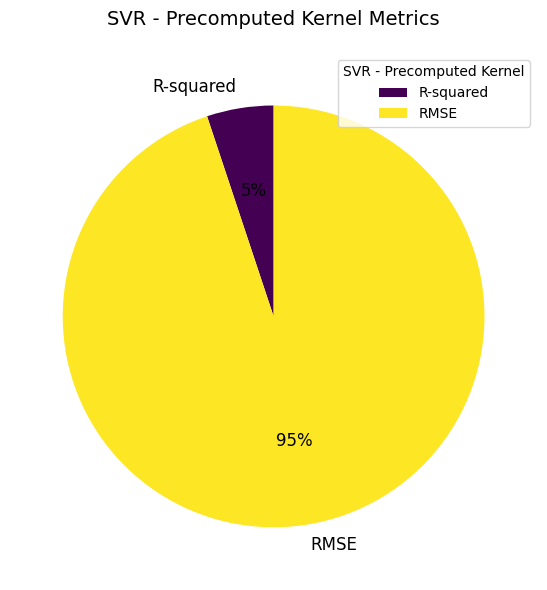

Count the number of slices in the pie.

2